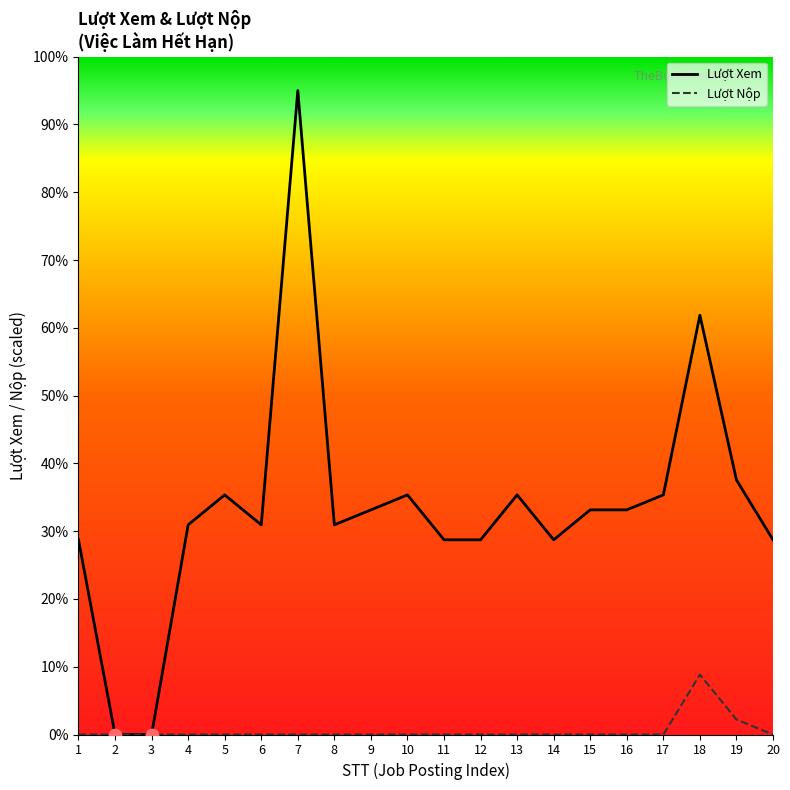

Which series changed the most between 7 and 11?

Lượt Xem